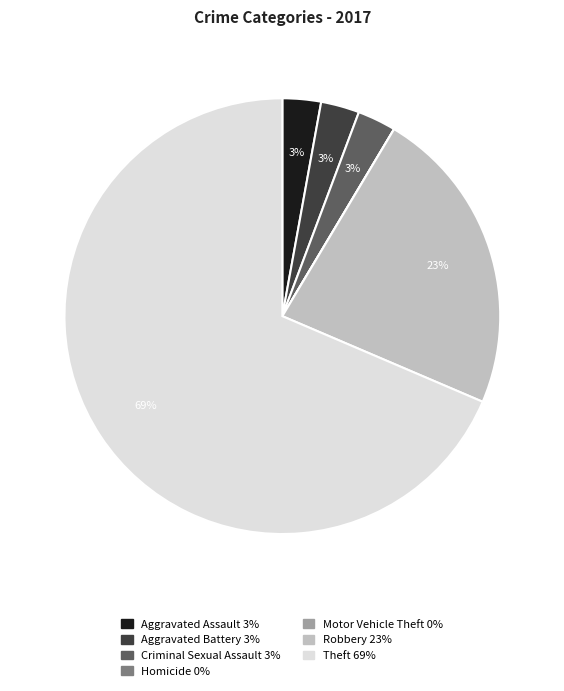

What percentage is the Aggravated Assault slice, to the nearest percent?

3%